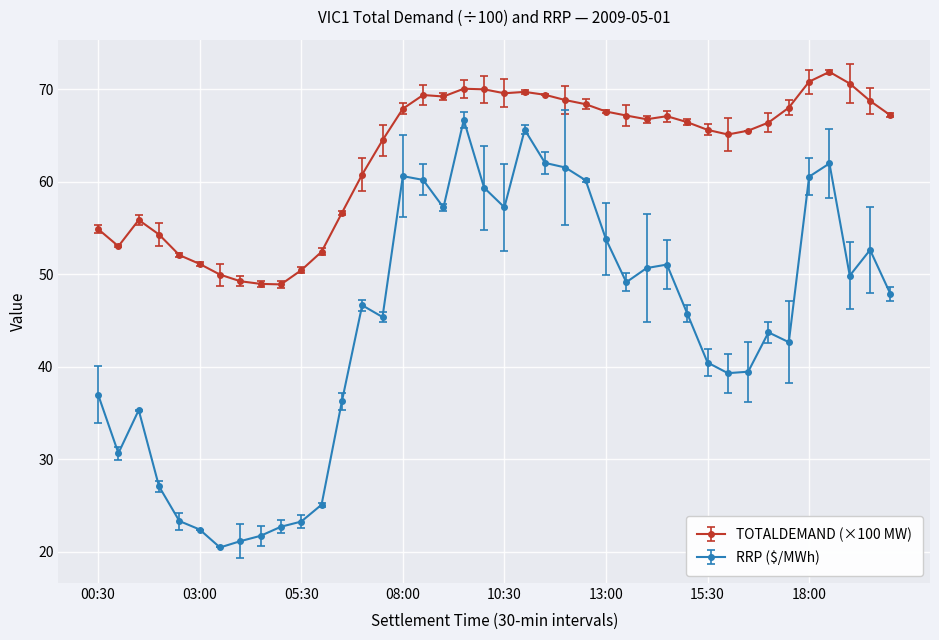

Which series has the largest total across all categories?

TOTALDEMAND (×100 MW)